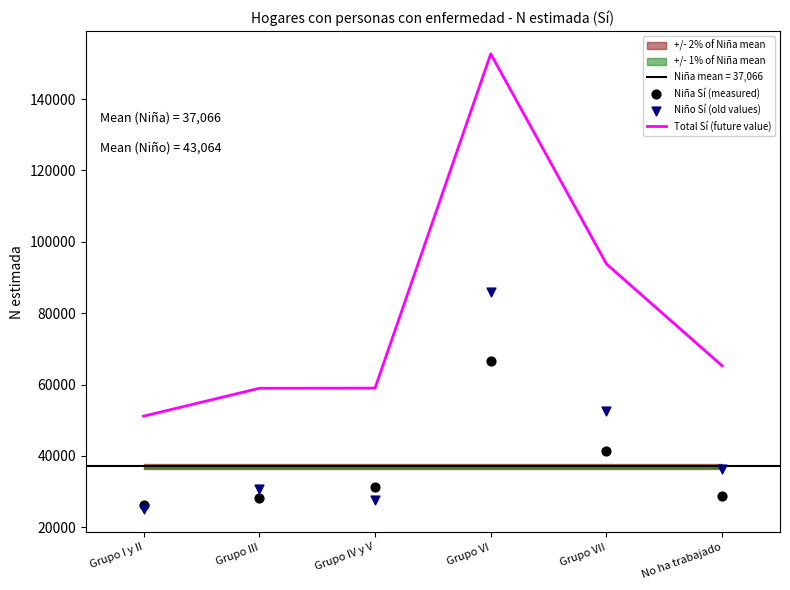

What is the total value across all series at No ha trabajado?

130480